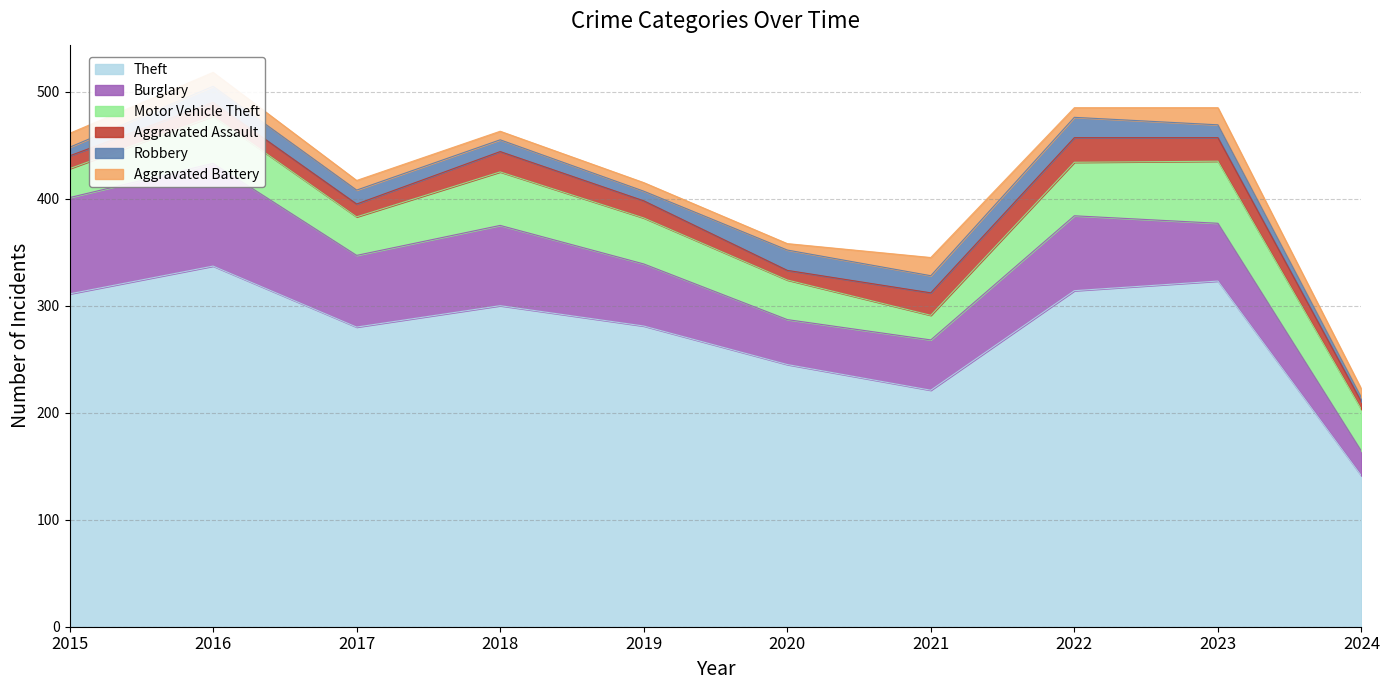

Reading left to right, what are all the values shown in this chart?

Theft: 2015=311	2016=337	2017=280	2018=300	2019=281	2020=245	2021=221	2022=314	2023=323	2024=141
Burglary: 2015=90	2016=96	2017=67	2018=75	2019=58	2020=42	2021=47	2022=70	2023=54	2024=23
Motor Vehicle Theft: 2015=27	2016=44	2017=36	2018=50	2019=43	2020=37	2021=23	2022=50	2023=58	2024=39
Aggravated Assault: 2015=12	2016=13	2017=12	2018=19	2019=16	2020=9	2021=21	2022=23	2023=22	2024=7
Robbery: 2015=8	2016=15	2017=13	2018=11	2019=9	2020=19	2021=16	2022=19	2023=12	2024=4
Aggravated Battery: 2015=13	2016=13	2017=9	2018=8	2019=8	2020=6	2021=17	2022=9	2023=16	2024=8